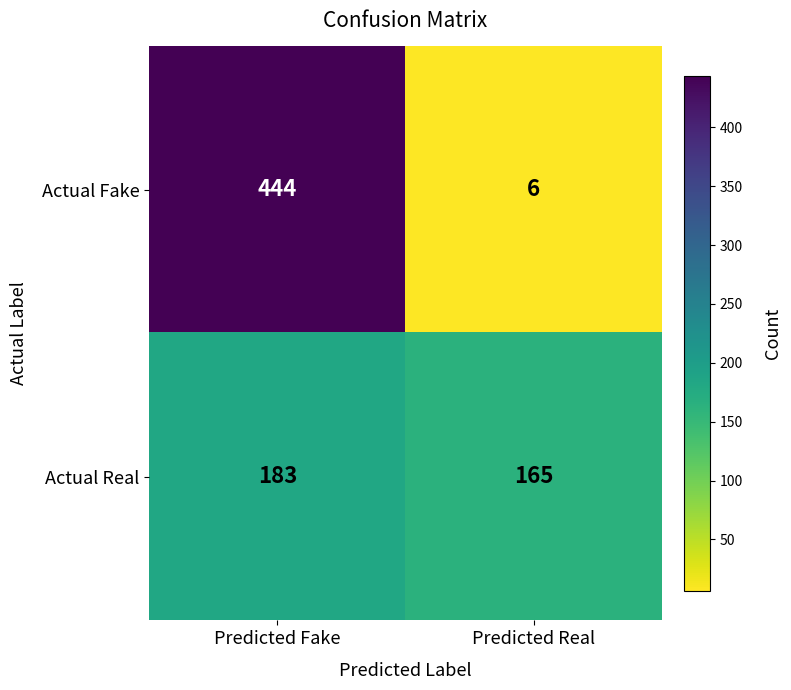

Rank the series by their average value, from highest to lowest.

Actual Fake, Actual Real